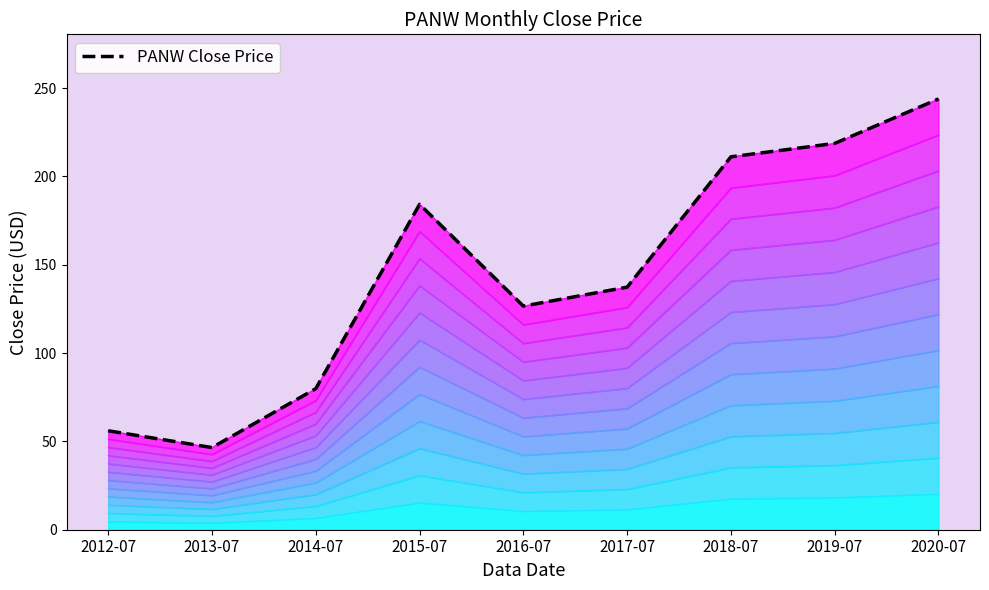

Is it true that the value at 2018-07 is 63.0?

False